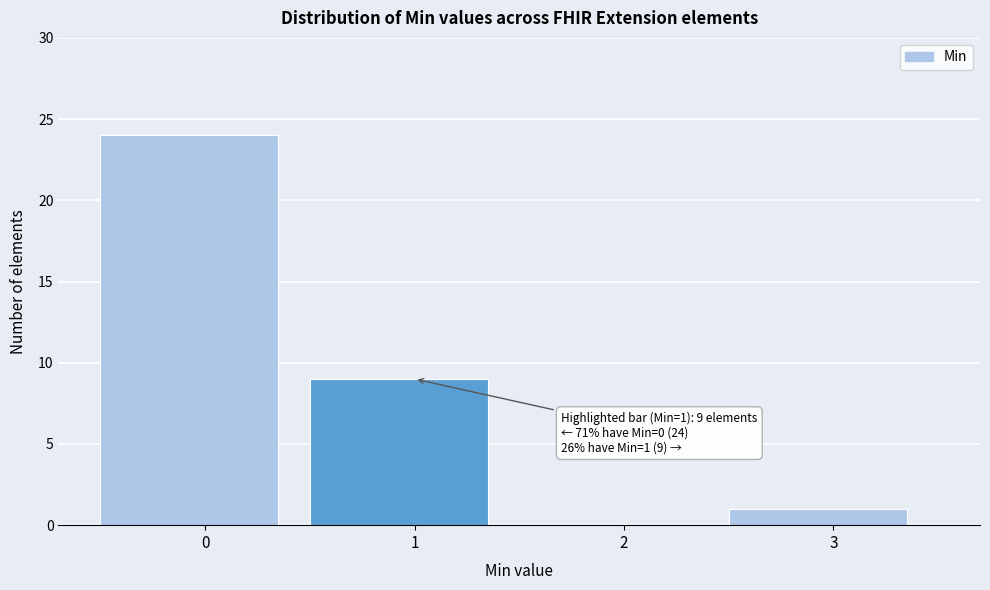

Reading left to right, list all the values displayed in this chart.

0=24	1=9	2=0	3=1